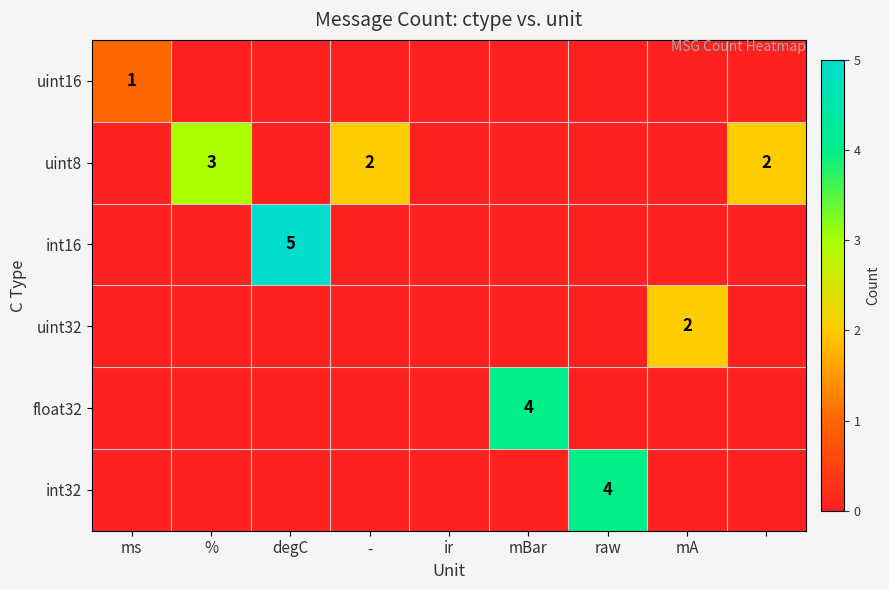

Is the value of uint16 at ms greater than the value of int32 at raw?

No